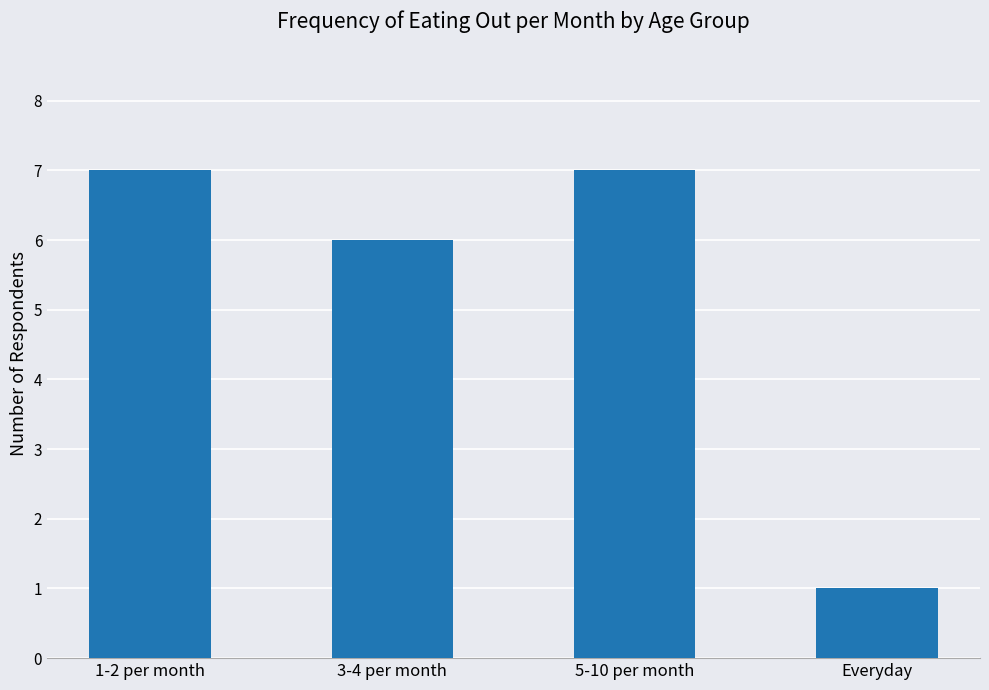

What is the label of the 4th bar from the left?

Everyday